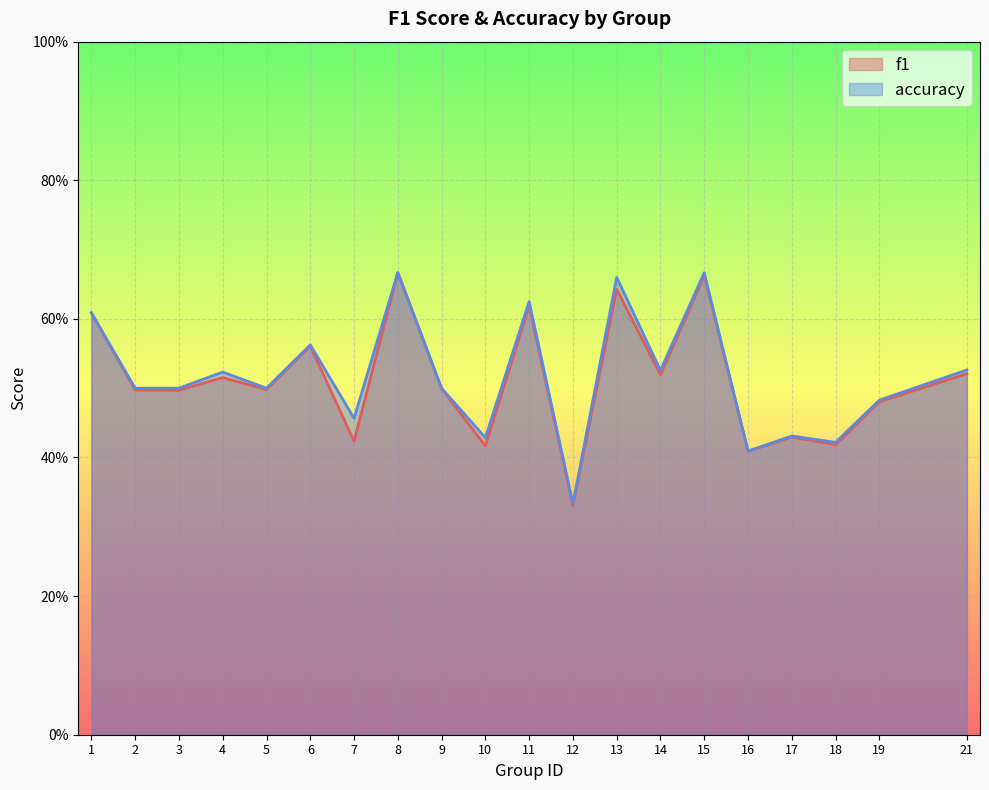

True or false: accuracy and f1 cross at least once.

False